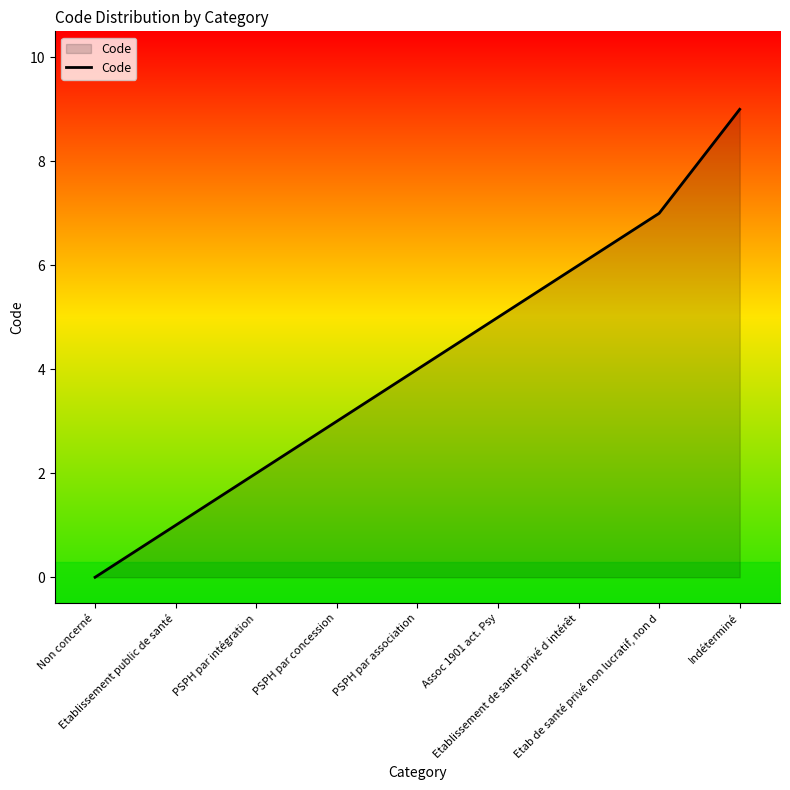

Does the chart display data point markers on the line(s)?

No